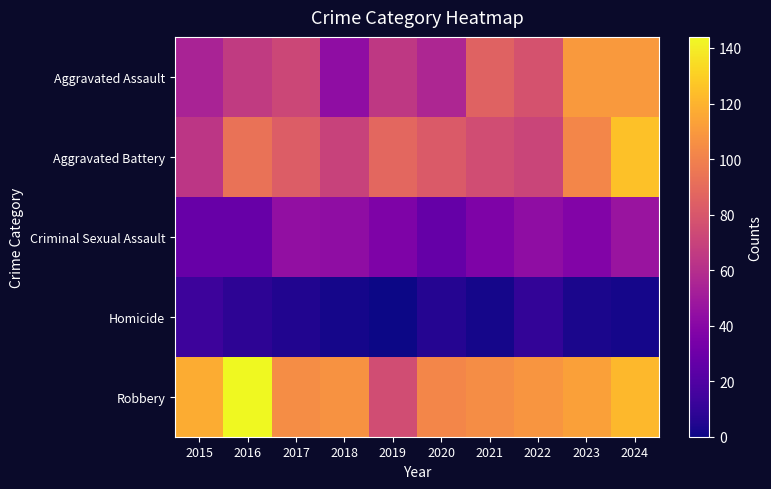

Rank the series by their maximum value, from highest to lowest.

Robbery, Aggravated Battery, Aggravated Assault, Criminal Sexual Assault, Homicide